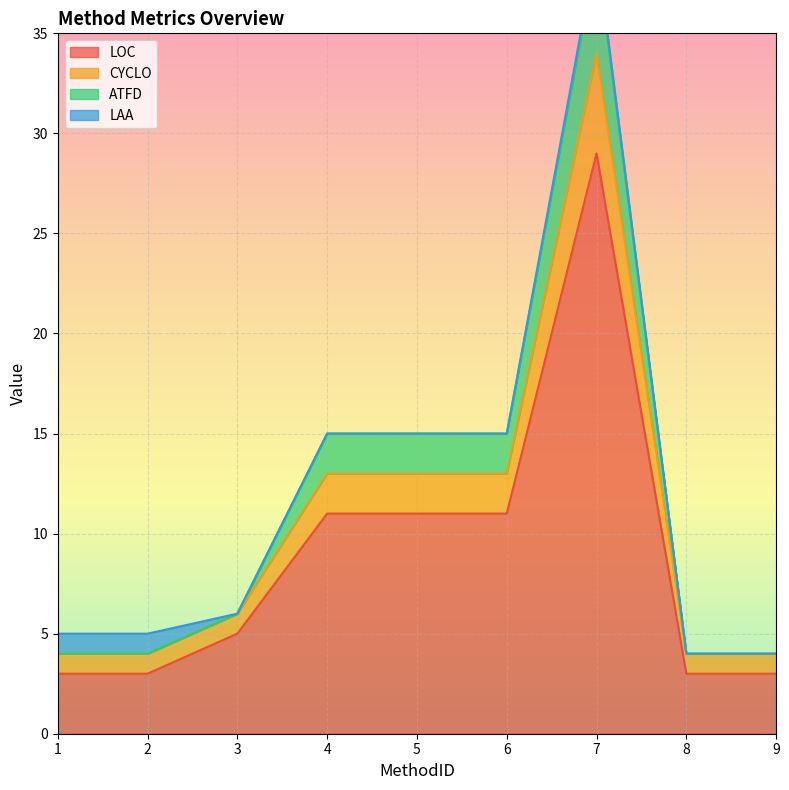

Which category has the highest value in the LOC series?

7